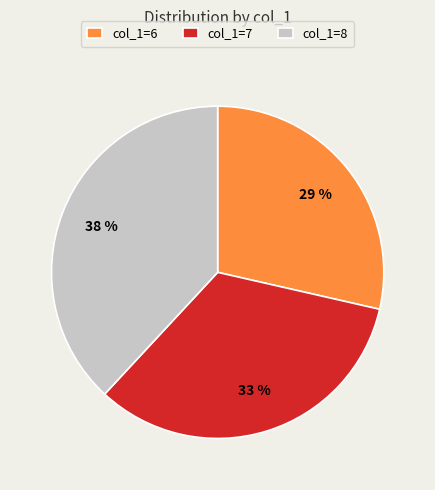

How many segments does this pie chart have?

3